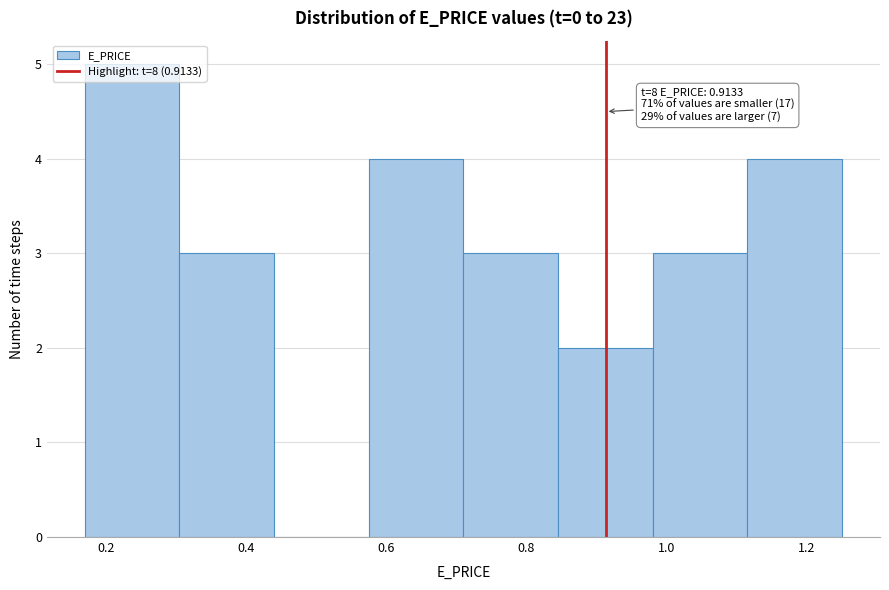

Over which range of the x-axis is the bar tallest?

0.16 to 0.30